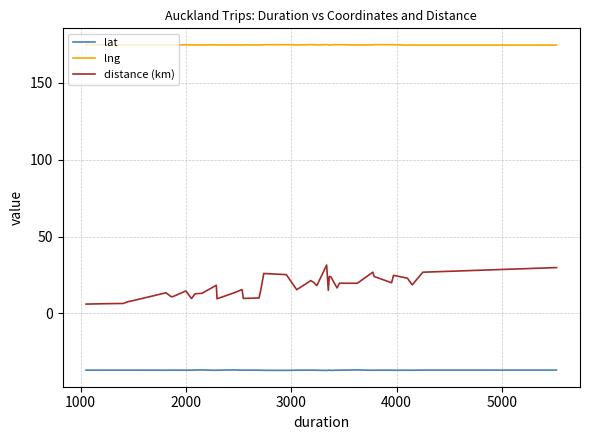

What is the minimum value for distance (km)?

6.1